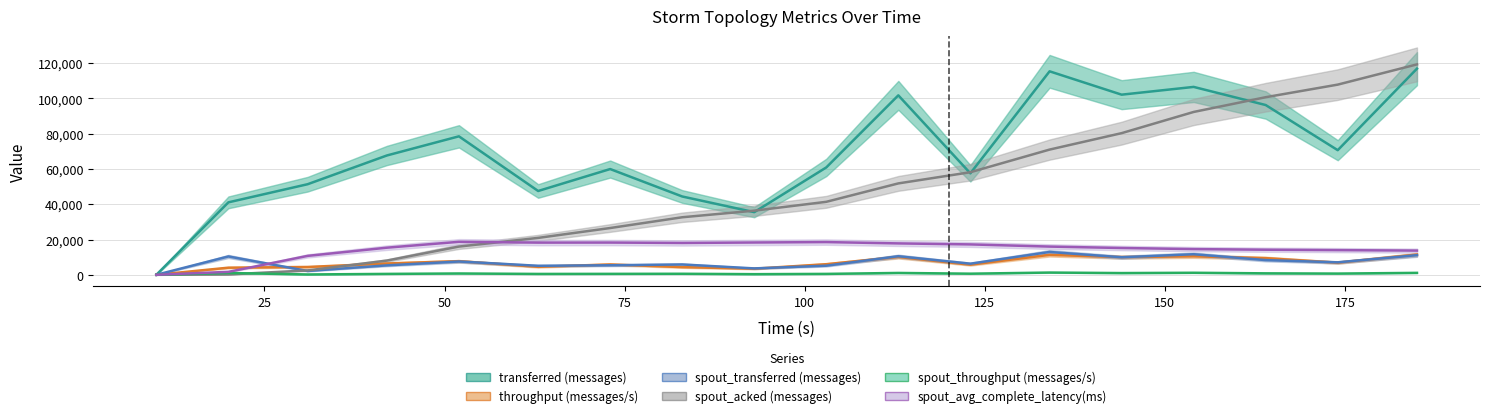

Which label corresponds to the smallest value in the chart?

10